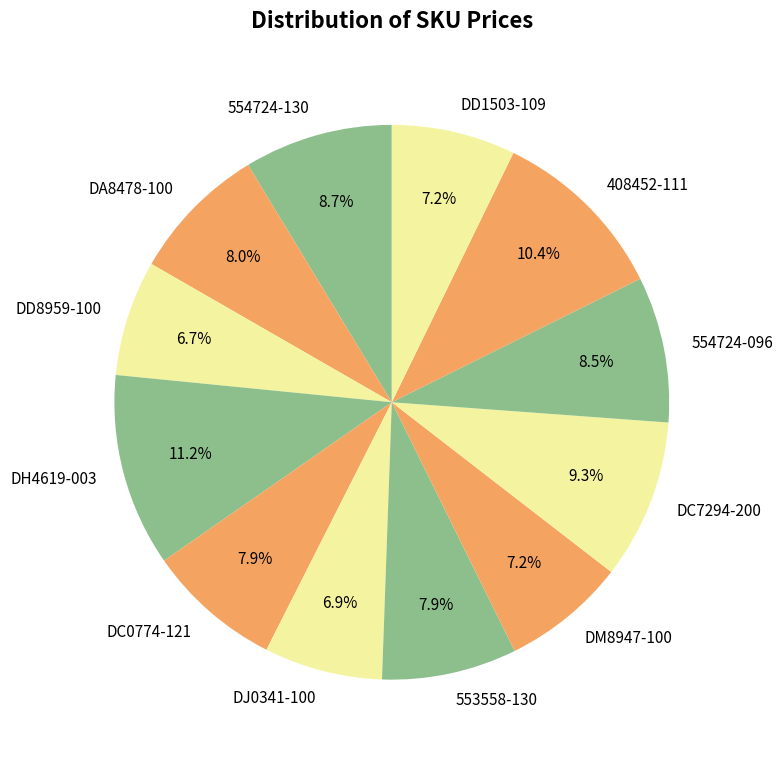

The DC7294-200 slice represents 16% of the pie. True or false?

False